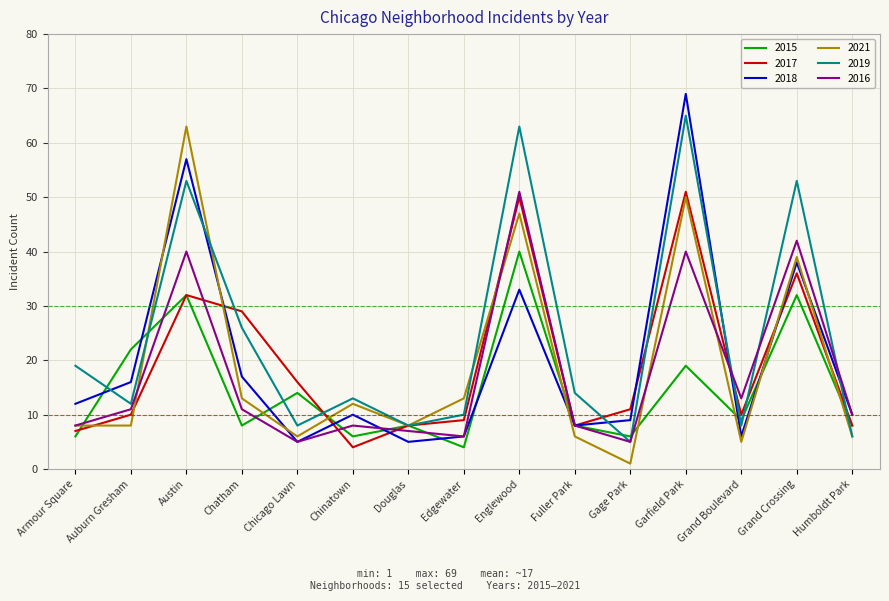

What is the minimum value for 2016?

5